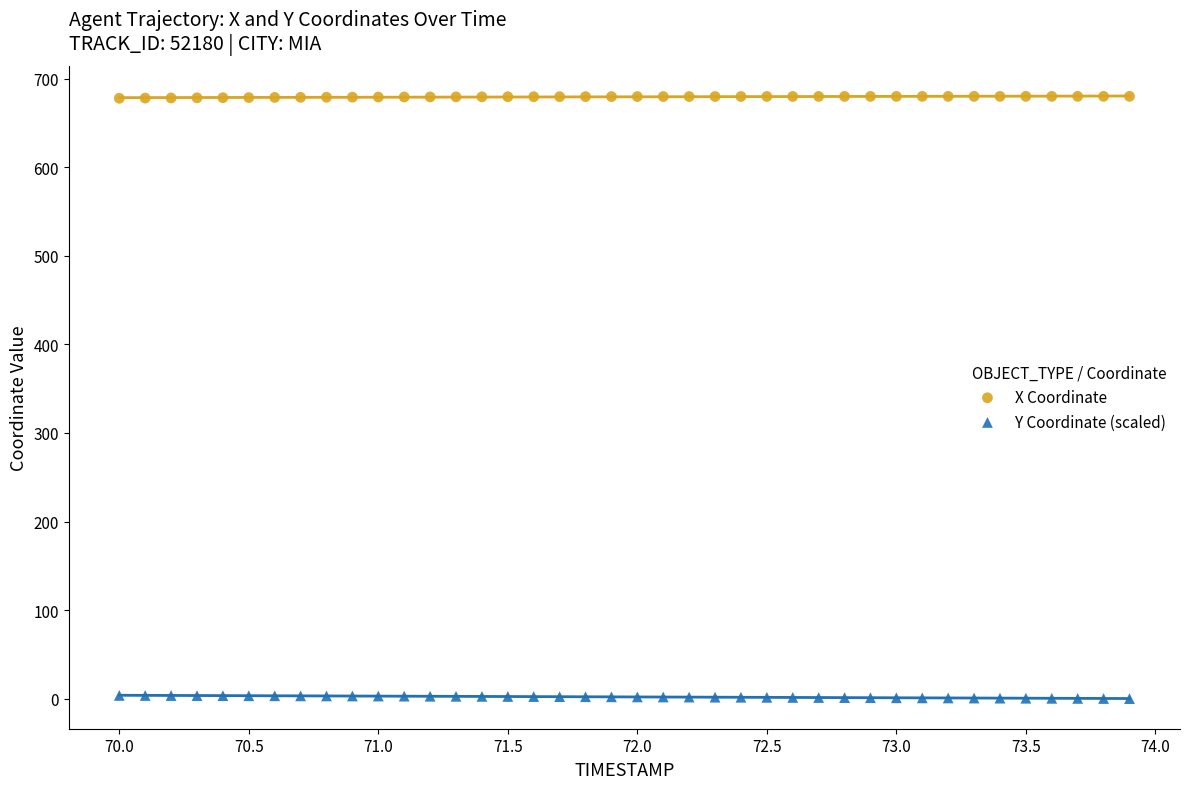

Across all data points, what is the range of X values (max minus min)?

3.9